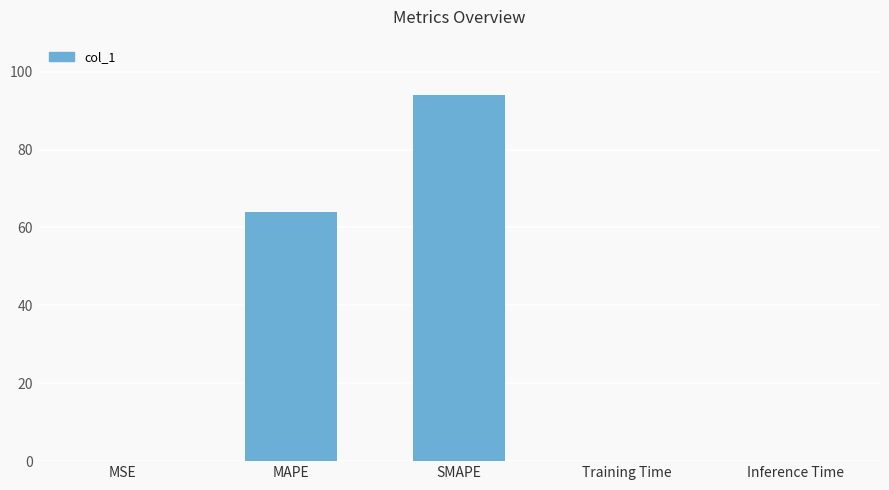

What is the greatest value displayed?

94.1